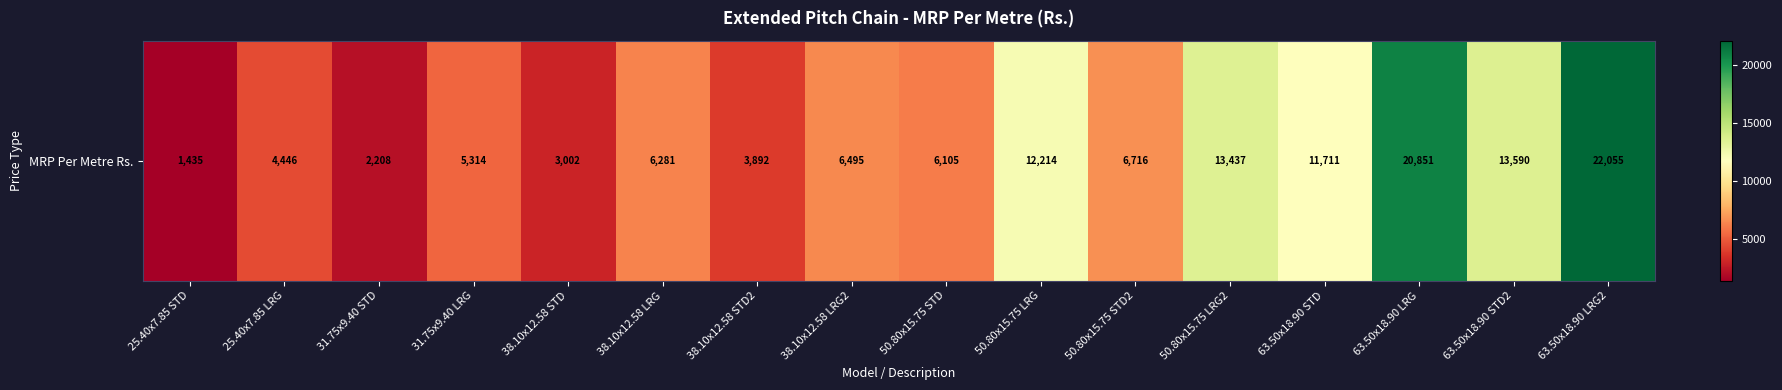

Is it true that the value at 63.50x18.90 LRG is 20851?

True